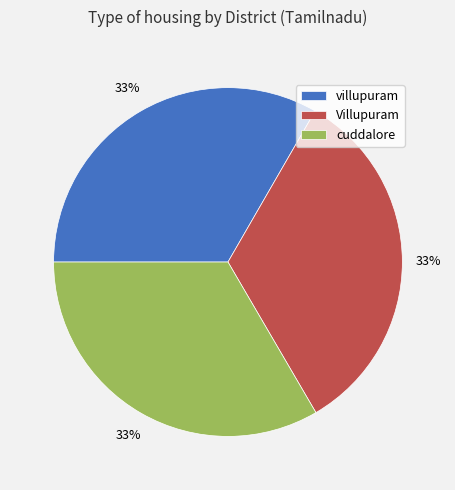

True or false: Villupuram accounts for 33% of the total.

True